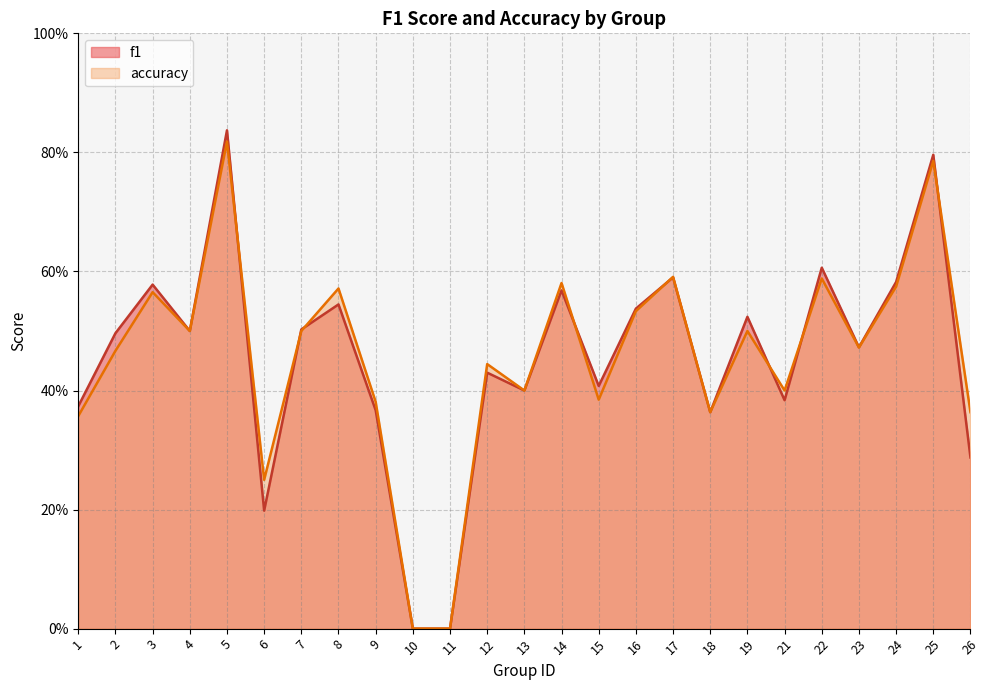

What is the value of the f1 point at the 20th from the left?

0.4